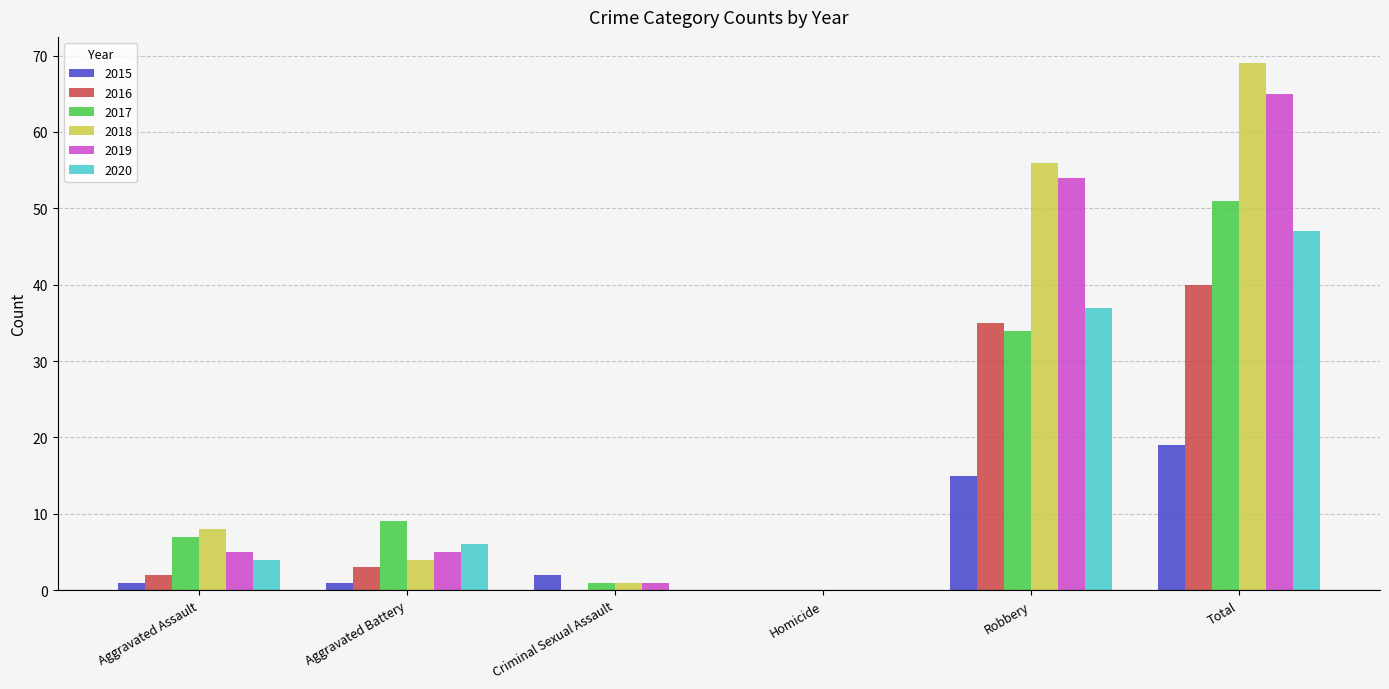

True or false: 2016 has a value of 40 at Total.

True